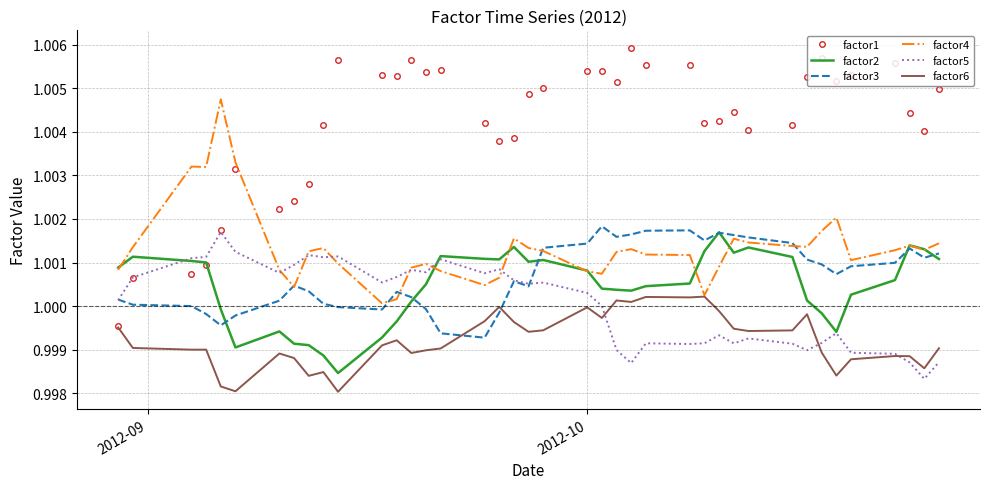

Which series has the largest range (max minus min)?

factor1